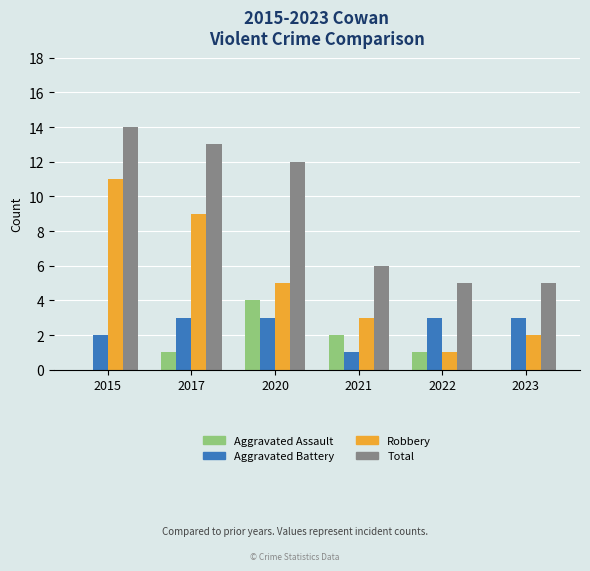

The Aggravated Assault series shows 1 at 2017. True or false?

True